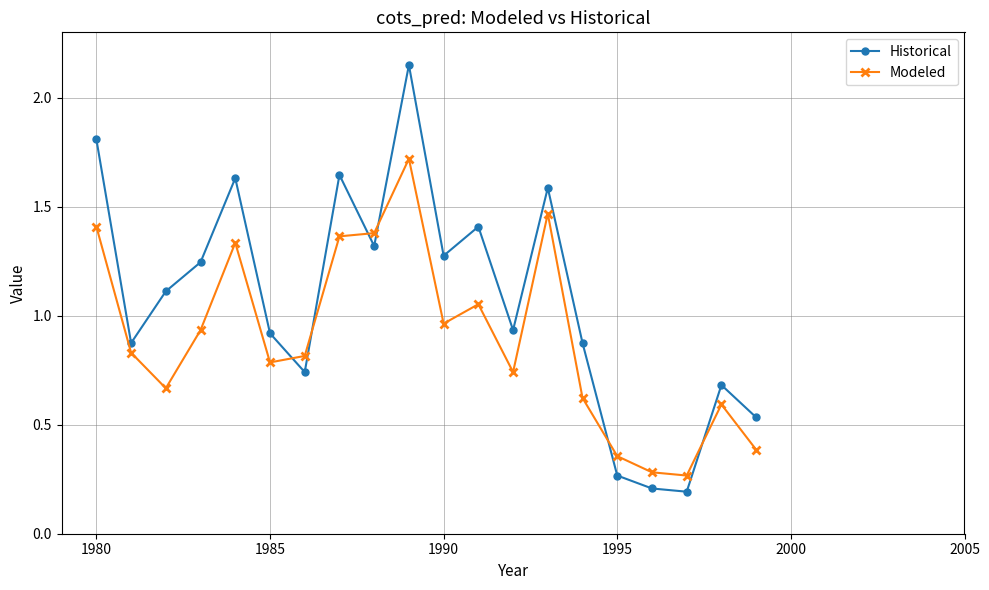

What is the highest value of the Modeled series?

1.7